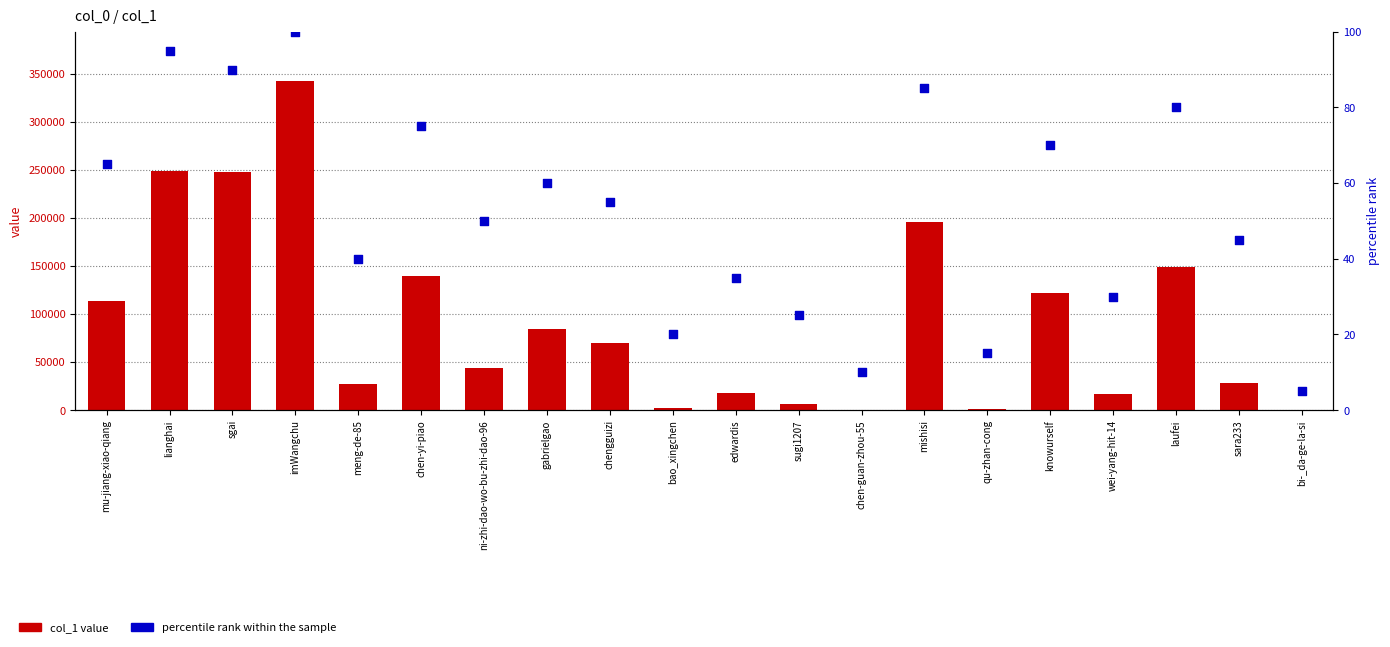

Which series has the largest total across all categories?

col_1 value